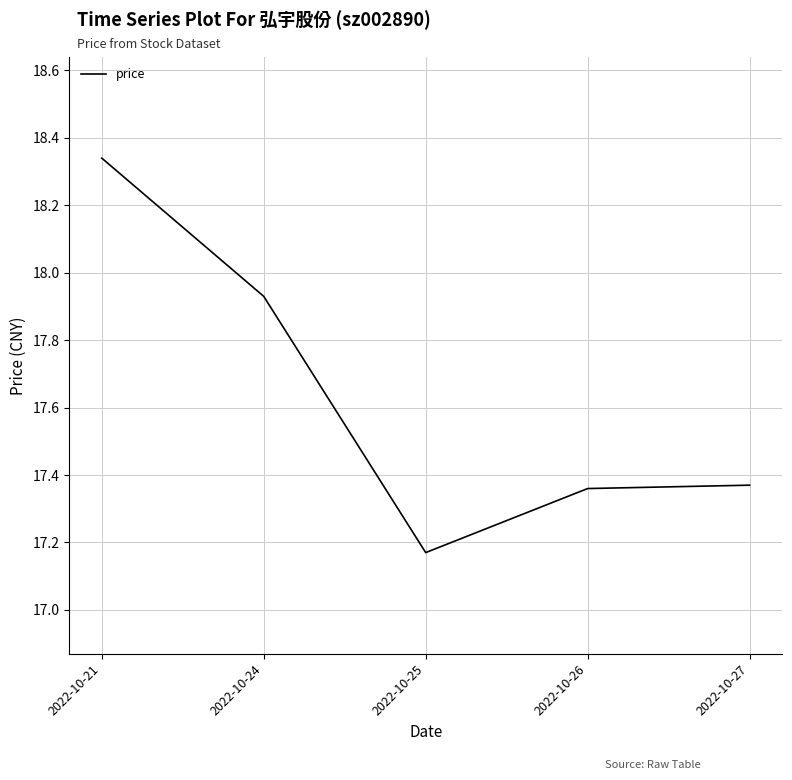

Does the chart display data point markers on the line(s)?

No